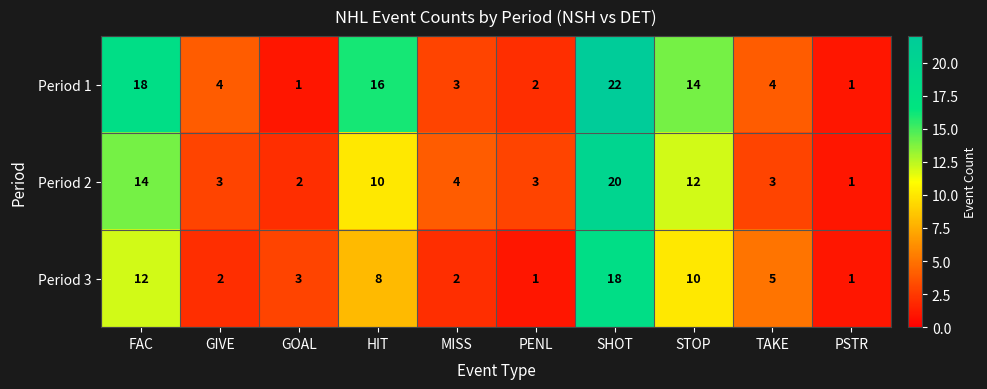

Where does the Period 2 series first go above 4?

FAC